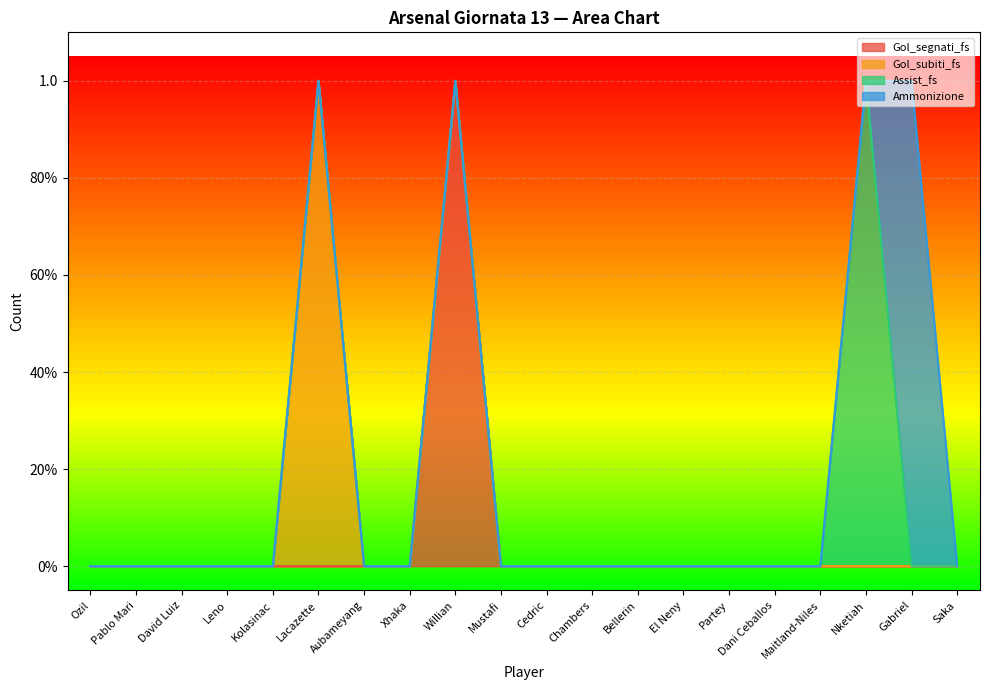

How many positive values does the Gol_segnati_fs series have?

1